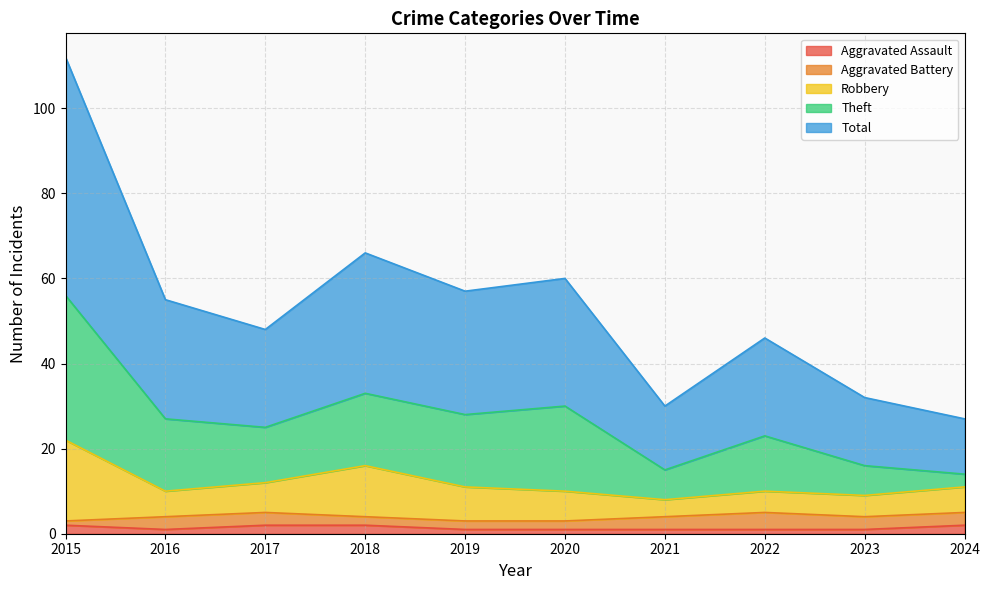

True or false: Total and Aggravated Assault intersect in this chart.

False